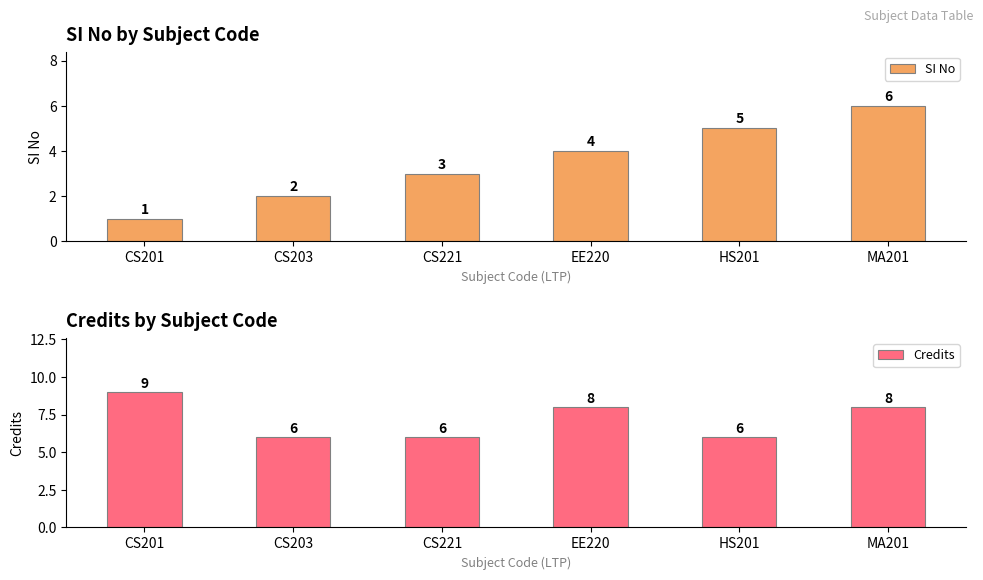

How many bars are there in each group?

2